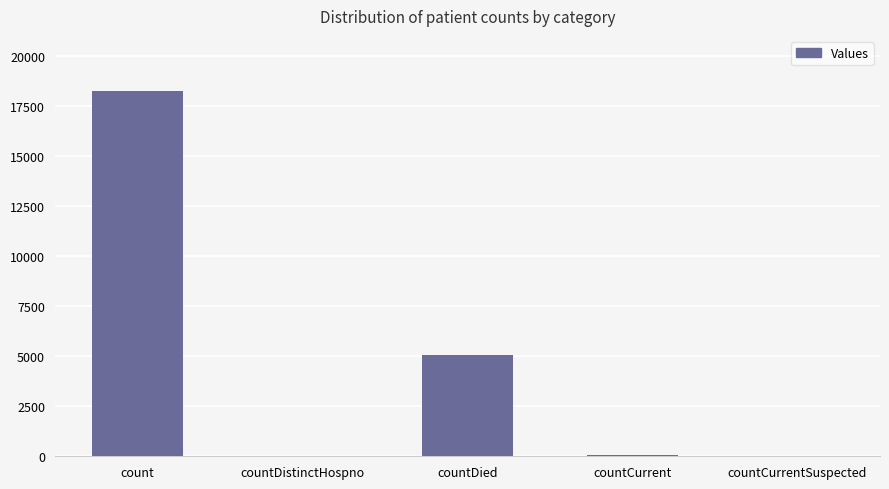

Which label corresponds to the largest value in the chart?

count